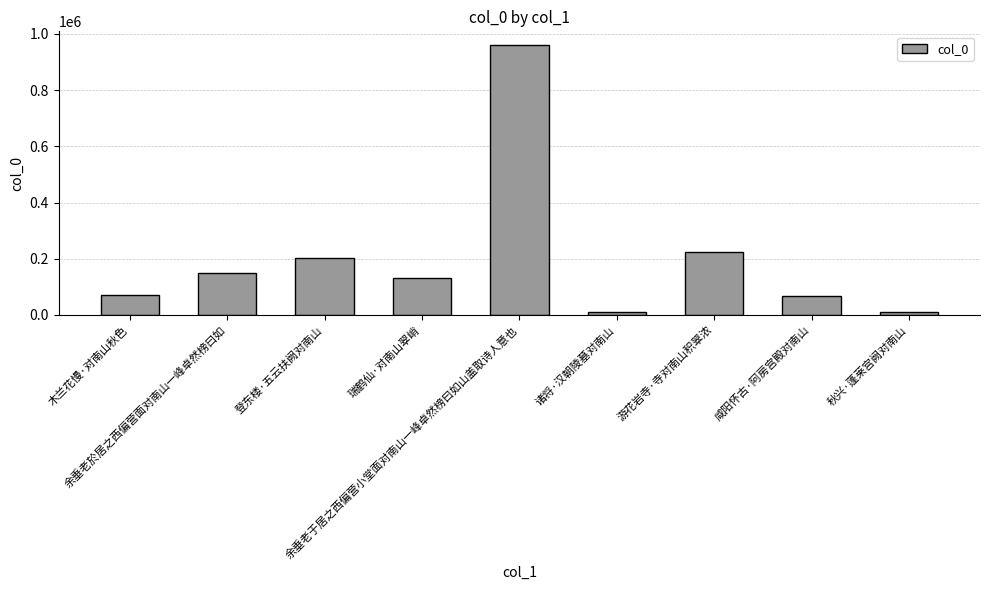

Are the bars horizontal?

No